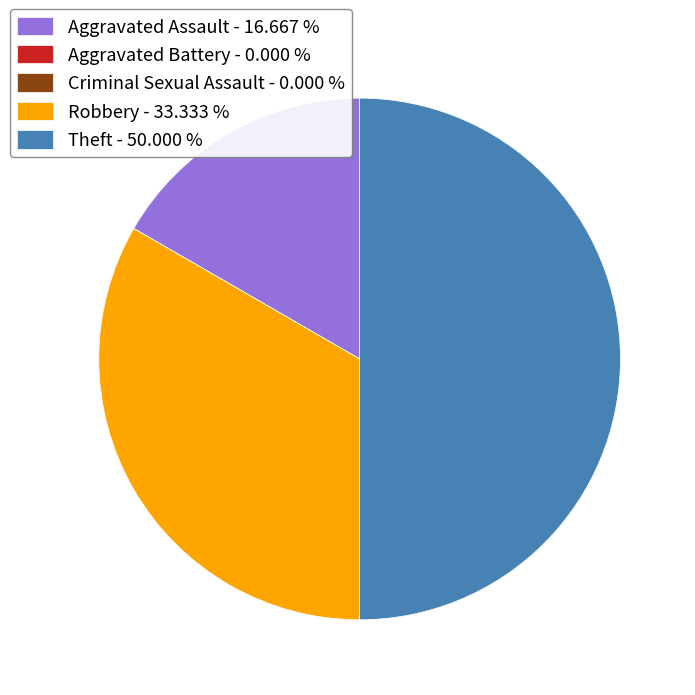

Approximately how many times larger is the value at Aggravated Assault - 16.667 % compared to Theft - 50.000 %?

0.3